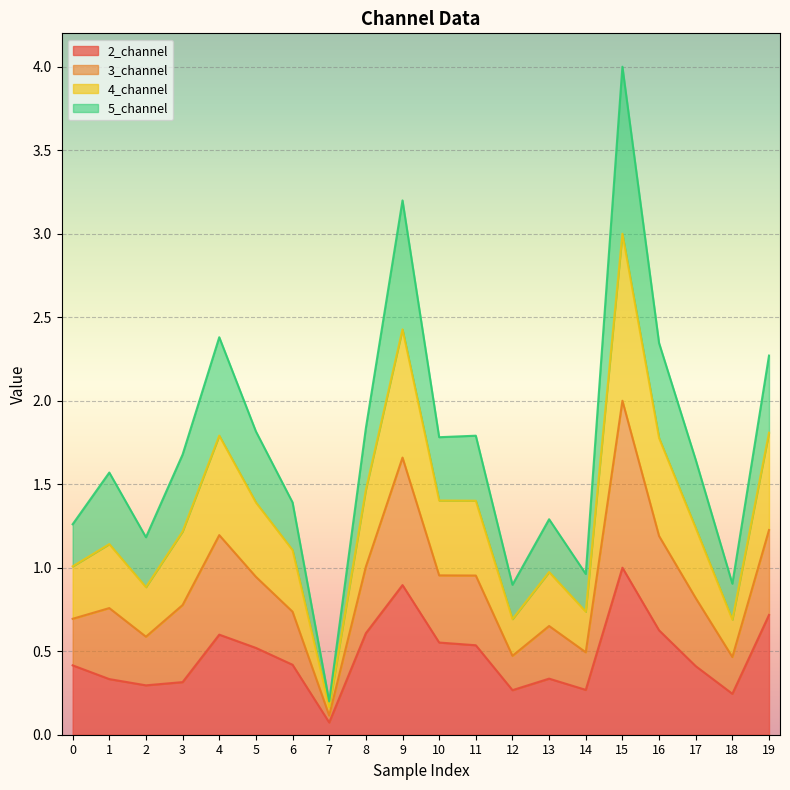

Which category has the lowest value across all series?

7